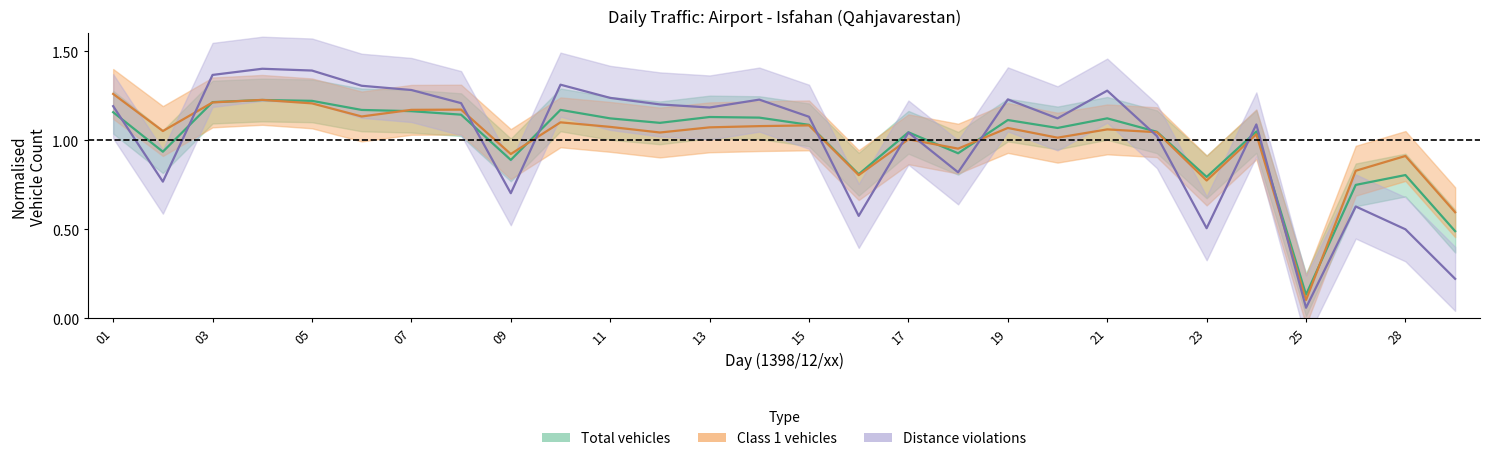

Reading left to right, extract all data points from this chart.

total: 01=1.2	02=0.9	03=1.2	04=1.2	05=1.2	06=1.2	07=1.2	08=1.1	09=0.9	10=1.2	11=1.1	12=1.1	13=1.1	14=1.1	15=1.1	16=0.8	17=1.0	18=0.9	19=1.1	20=1.1	21=1.1	22=1.0	23=0.8	24=1.0	25=0.1	27=0.7	28=0.8	29=0.5
class1: 01=1.3	02=1.1	03=1.2	04=1.2	05=1.2	06=1.1	07=1.2	08=1.2	09=0.9	10=1.1	11=1.1	12=1.0	13=1.1	14=1.1	15=1.1	16=0.8	17=1.0	18=1.0	19=1.1	20=1.0	21=1.1	22=1.0	23=0.8	24=1.0	25=0.1	27=0.8	28=0.9	29=0.6
violation_dist: 01=1.2	02=0.8	03=1.4	04=1.4	05=1.4	06=1.3	07=1.3	08=1.2	09=0.7	10=1.3	11=1.2	12=1.2	13=1.2	14=1.2	15=1.1	16=0.6	17=1.0	18=0.8	19=1.2	20=1.1	21=1.3	22=1.0	23=0.5	24=1.1	25=0.1	27=0.6	28=0.5	29=0.2